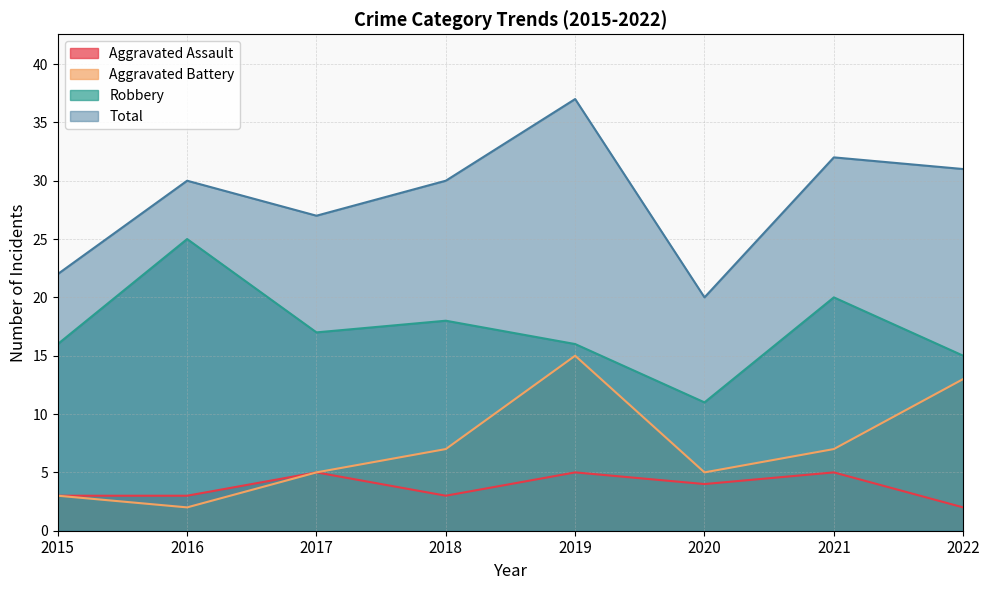

True or false: Aggravated Assault has a value of 4 at 2016.

False